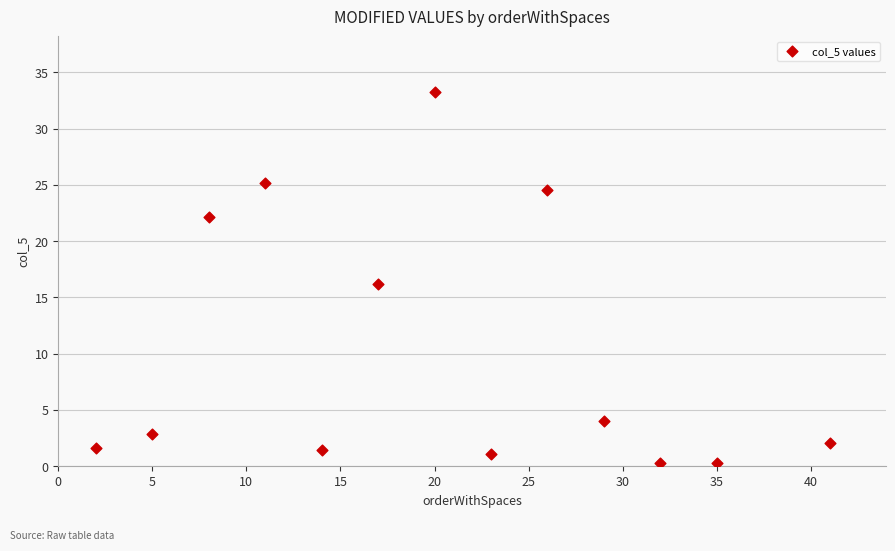

What is the range of Y values (max minus min)?

32.9